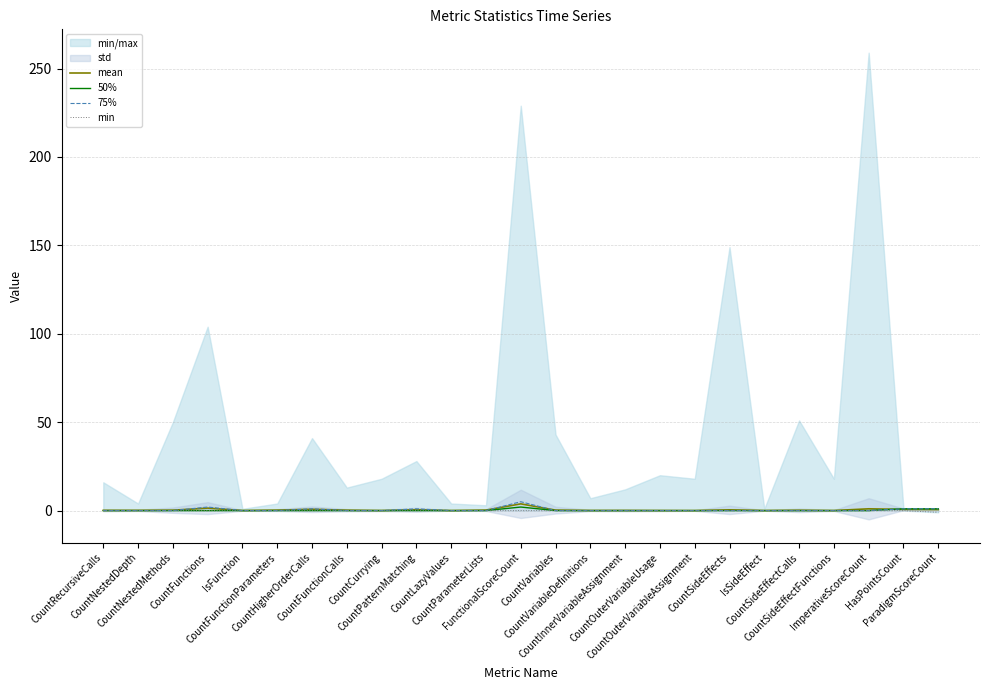

True or false: 50% has more than 1 interior local peaks.

False